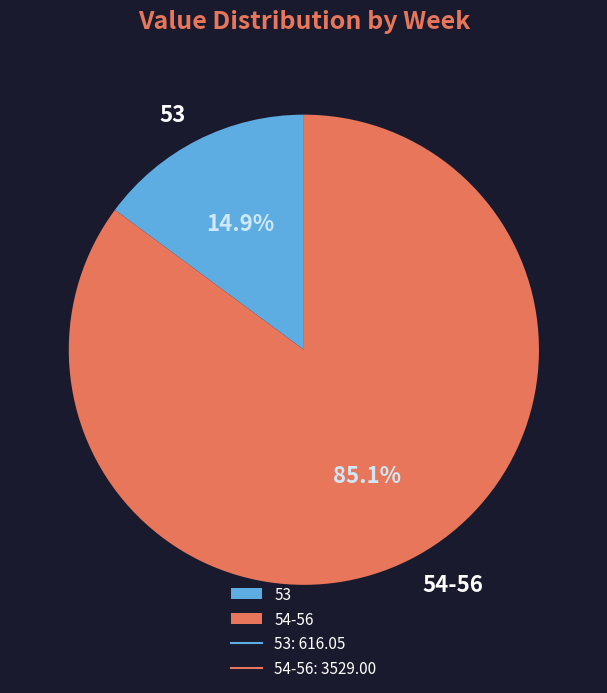

Approximately how many times larger is the value at 54-56 compared to 53?

5.7